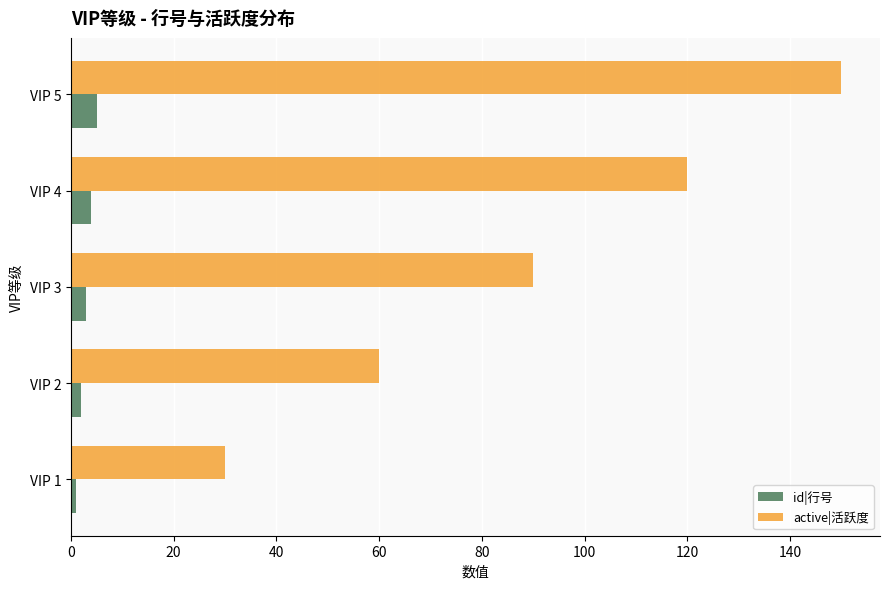

What is the maximum value shown in the chart?

150